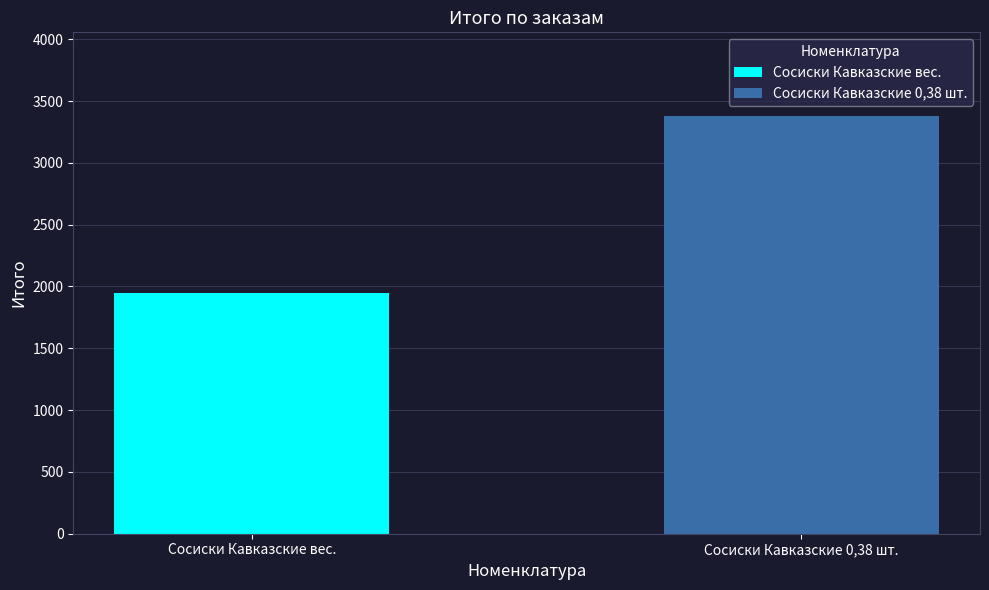

What is the maximum value for Сосиски Кавказские вес.?

1950